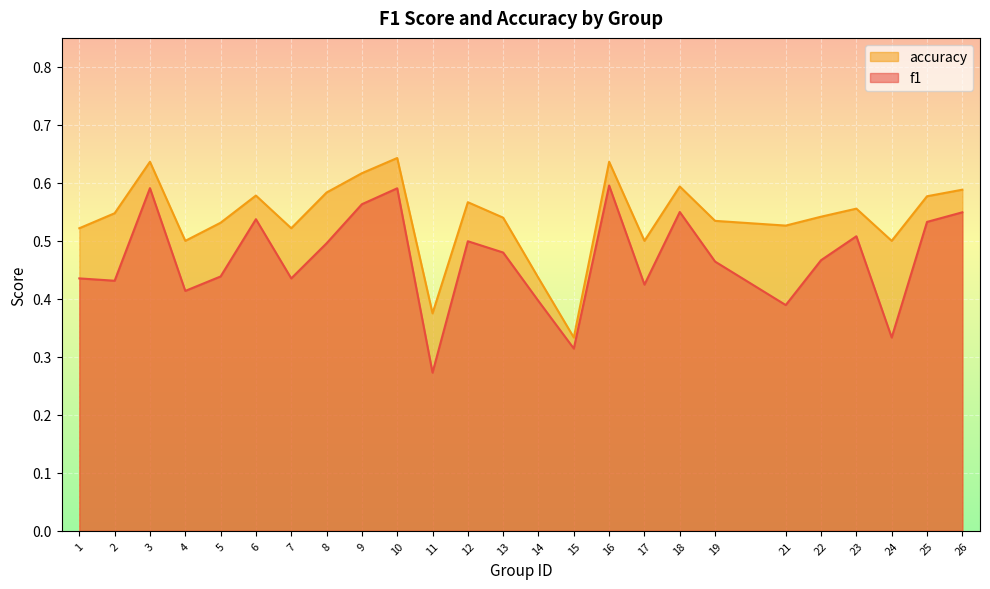

What is the difference between the f1 values at 6 and 2?

0.1